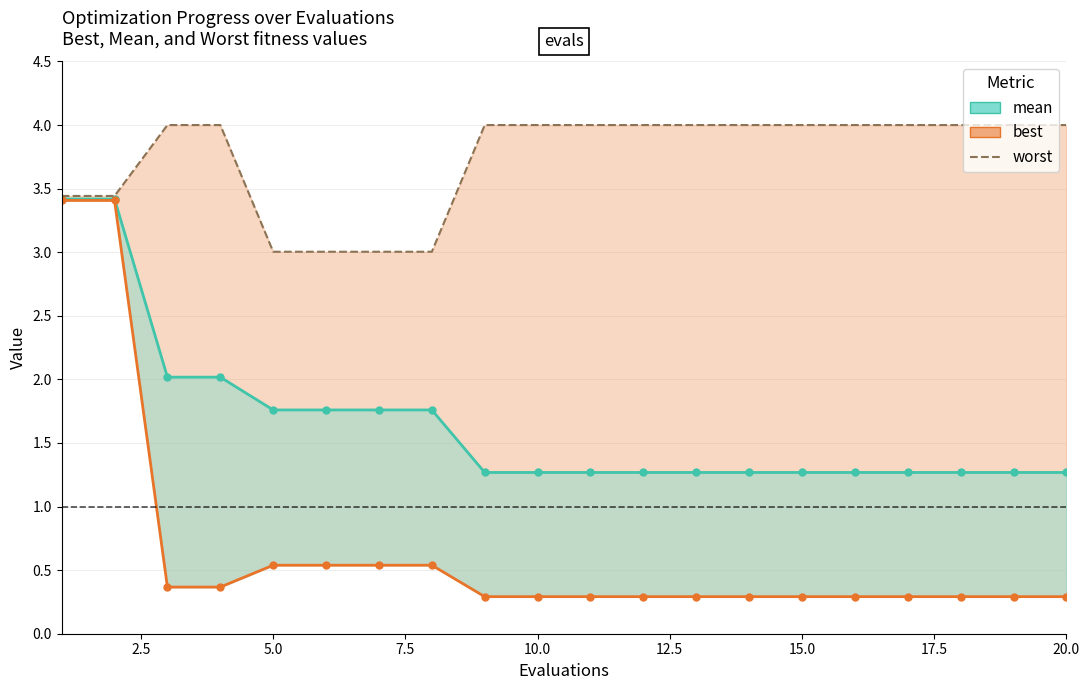

How many lines are shown in the chart?

3